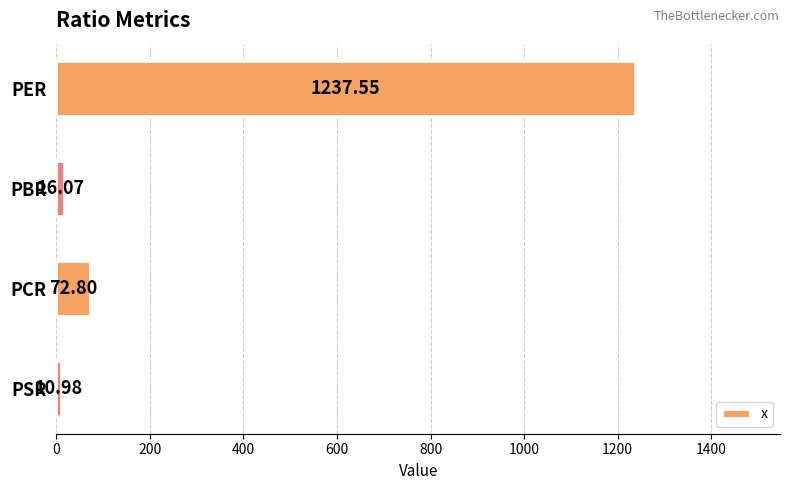

Are the bars horizontal?

Yes